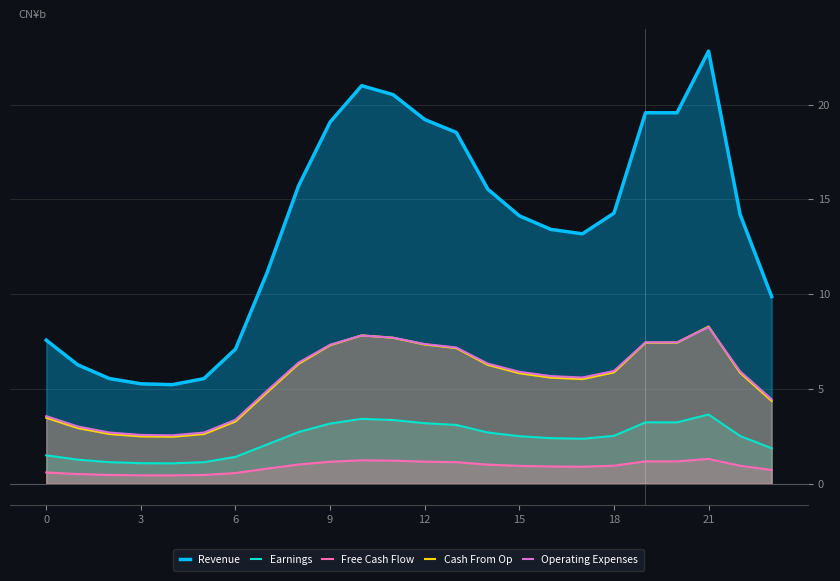

The Operating Expenses series shows 5.9 at 18. True or false?

True